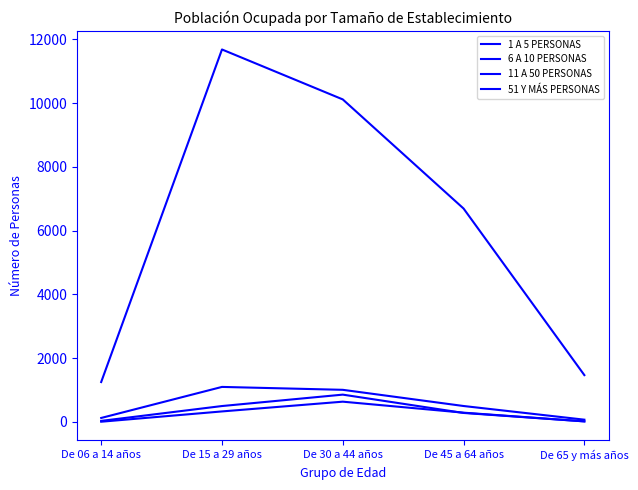

How many lines are shown in the chart?

4